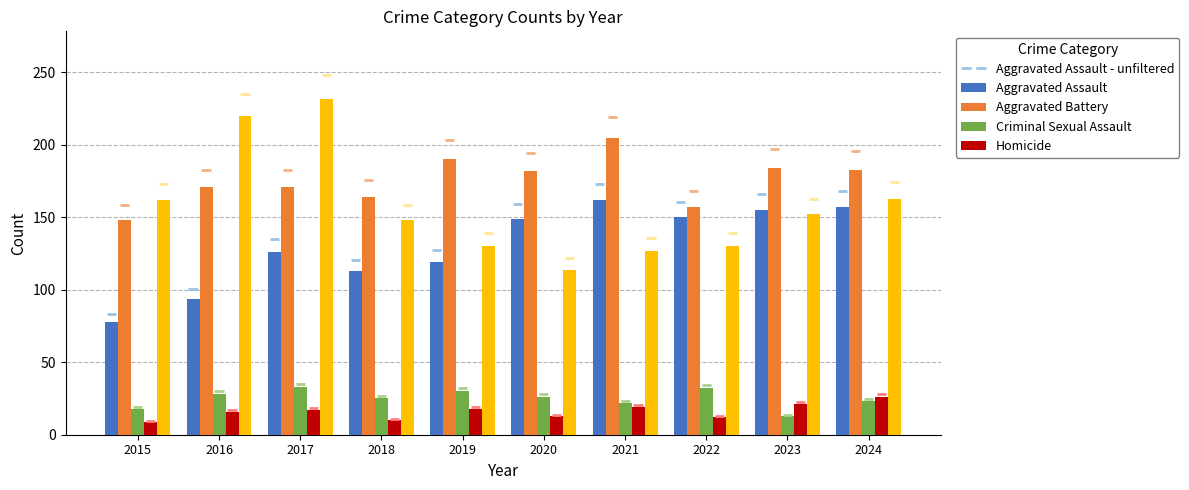

True or false: Aggravated Battery has a value of 205 at 2021.

True